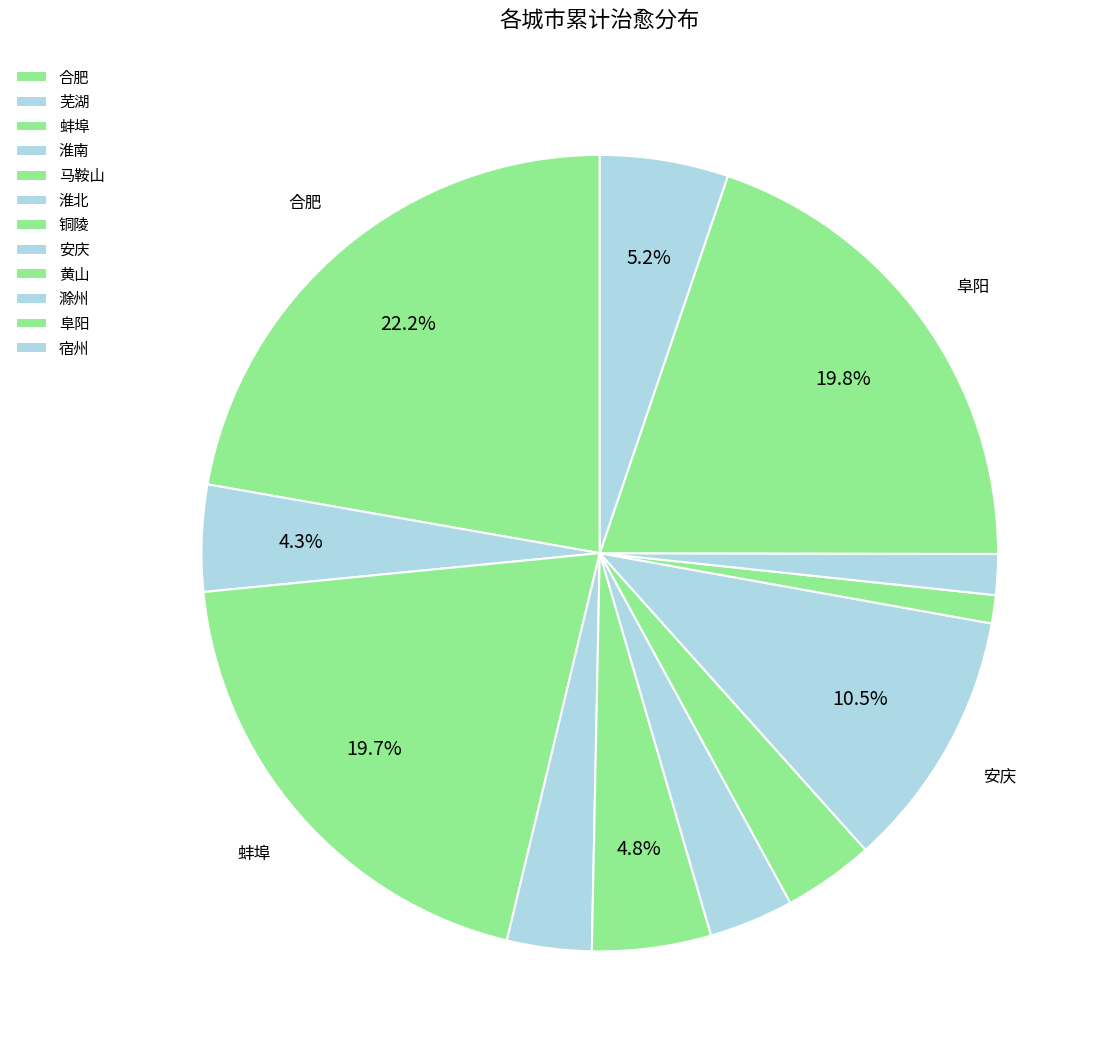

Count the number of slices in the pie.

12